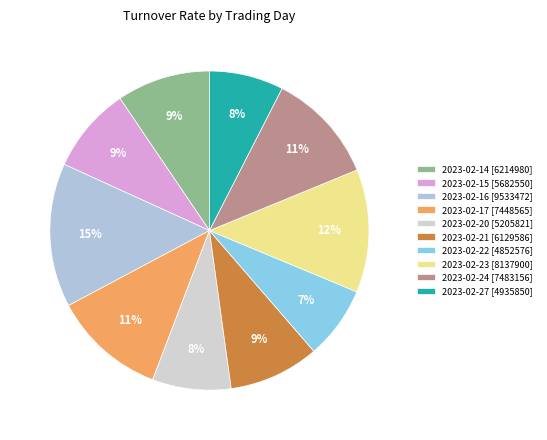

How many segments does this pie chart have?

10